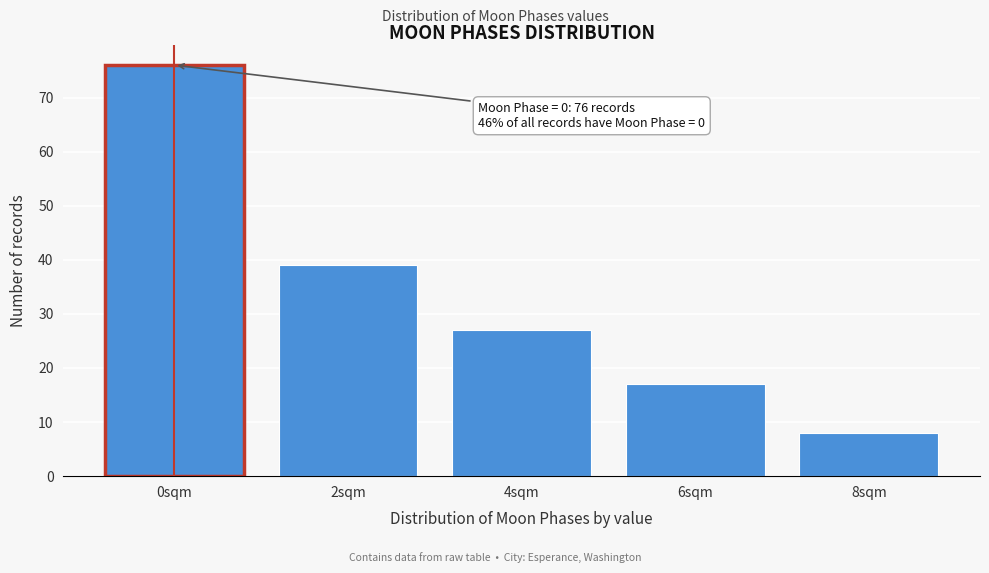

Reading left to right, list all the values displayed in this chart.

0sqm=76	2sqm=39	4sqm=27	6sqm=17	8sqm=8